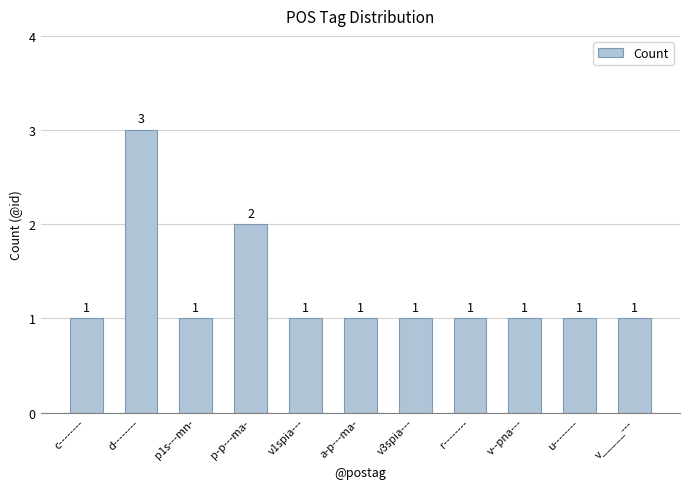

The value at p1s---mn- is 0. True or false?

False